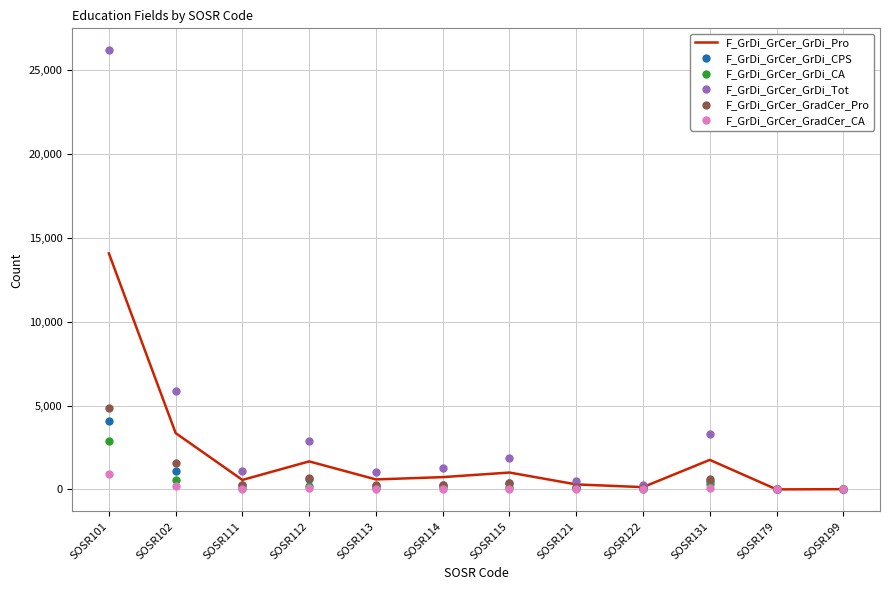

Which series has the largest range (max minus min)?

F_GrDi_GrCer_GrDi_Tot